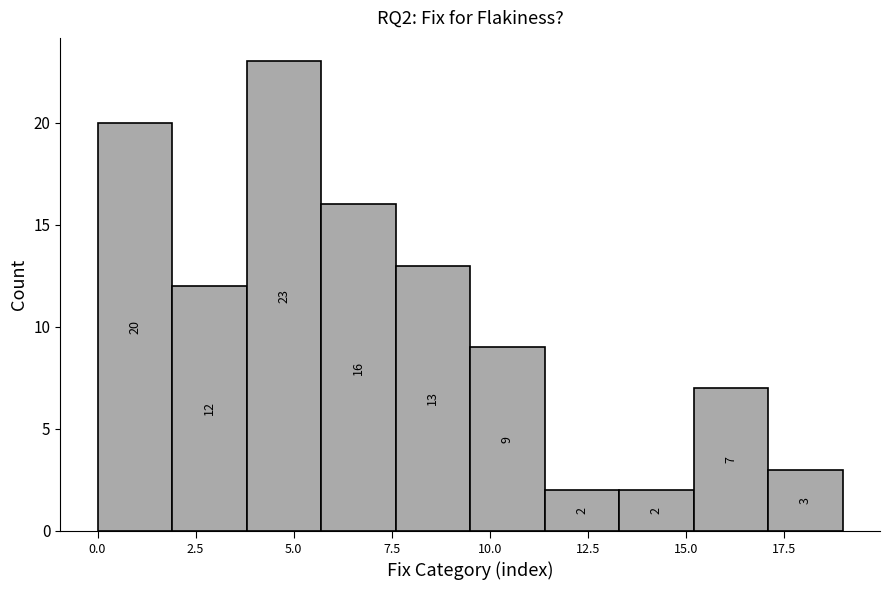

Around what value on the x-axis is the tallest bar? Give the approximate position of its centre, as read against the axis.

5.0